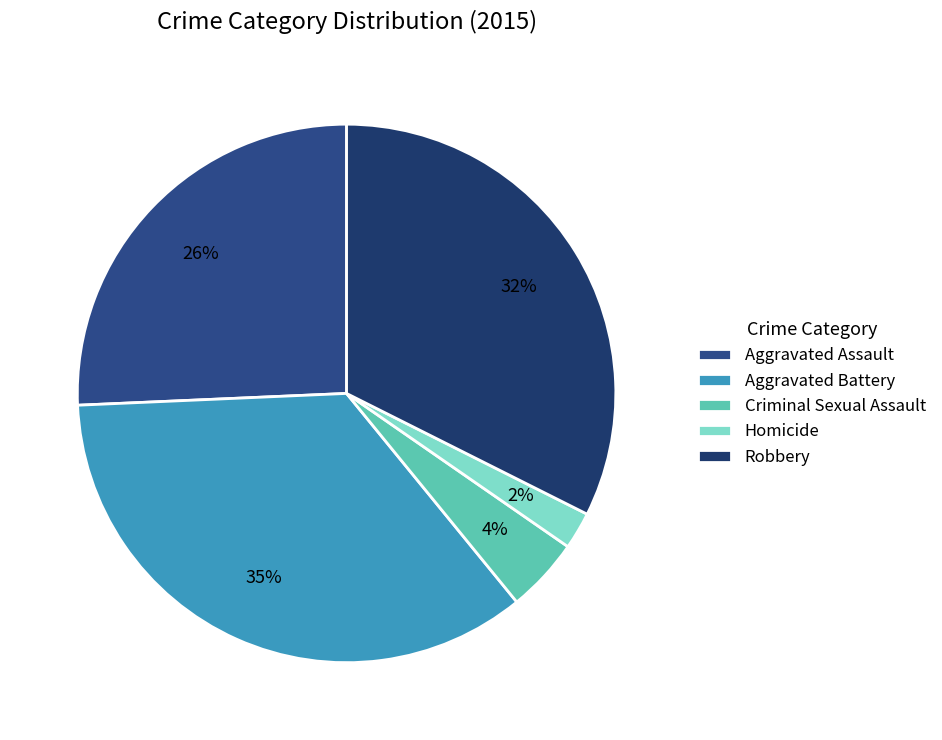

Do Criminal Sexual Assault and Robbery together represent more than half of the pie?

No